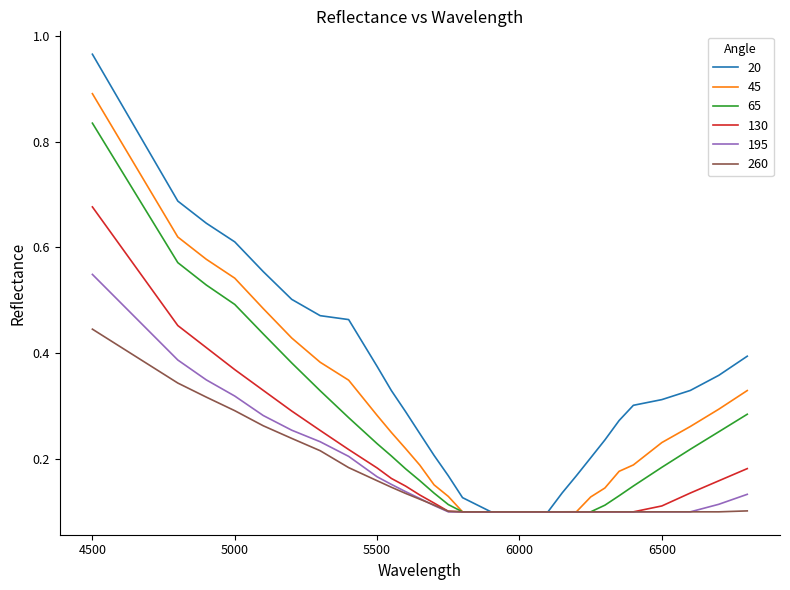

List the series in order of their peak value, highest first.

20, 45, 65, 130, 195, 260